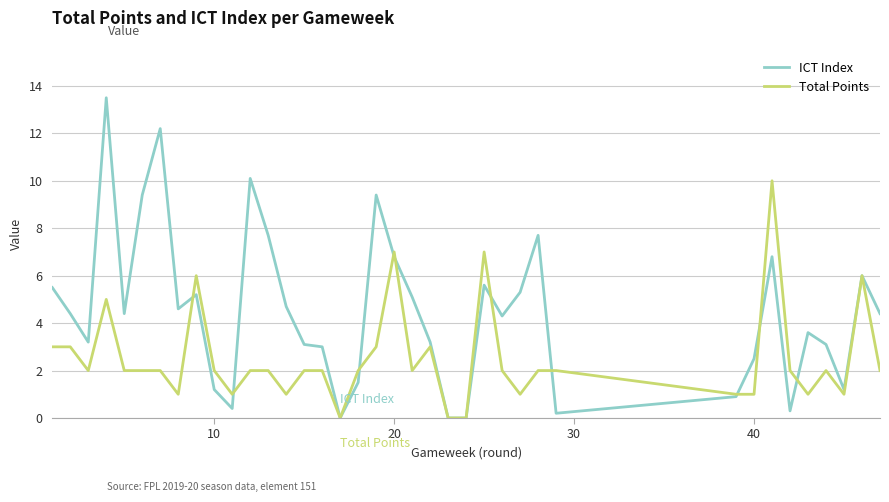

Which series has the largest total across all categories?

ICT Index